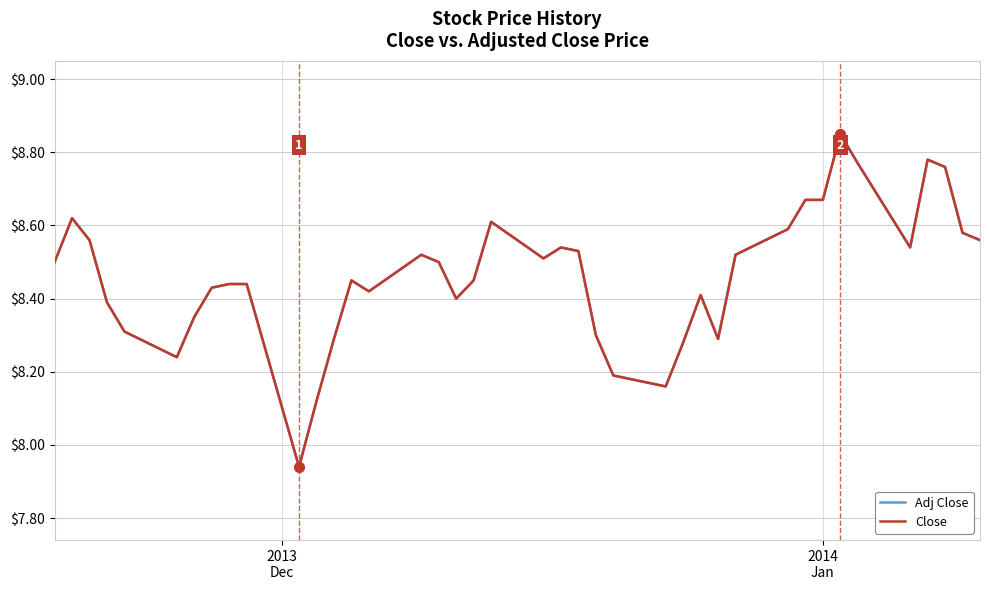

Is this an area chart (filled region under the line)?

No